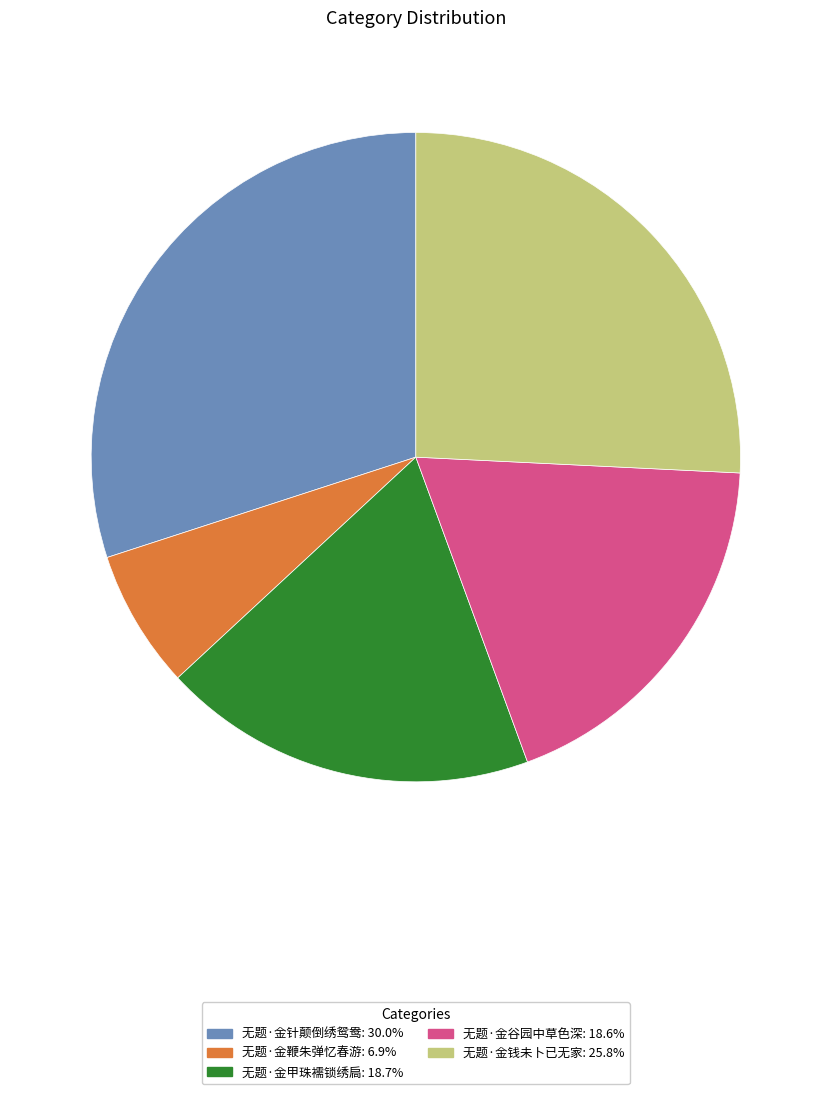

Is the sum of 无题·金甲珠襦锁绣扃: 18.7% and 无题·金钱未卜已无家: 25.8% greater than half?

No